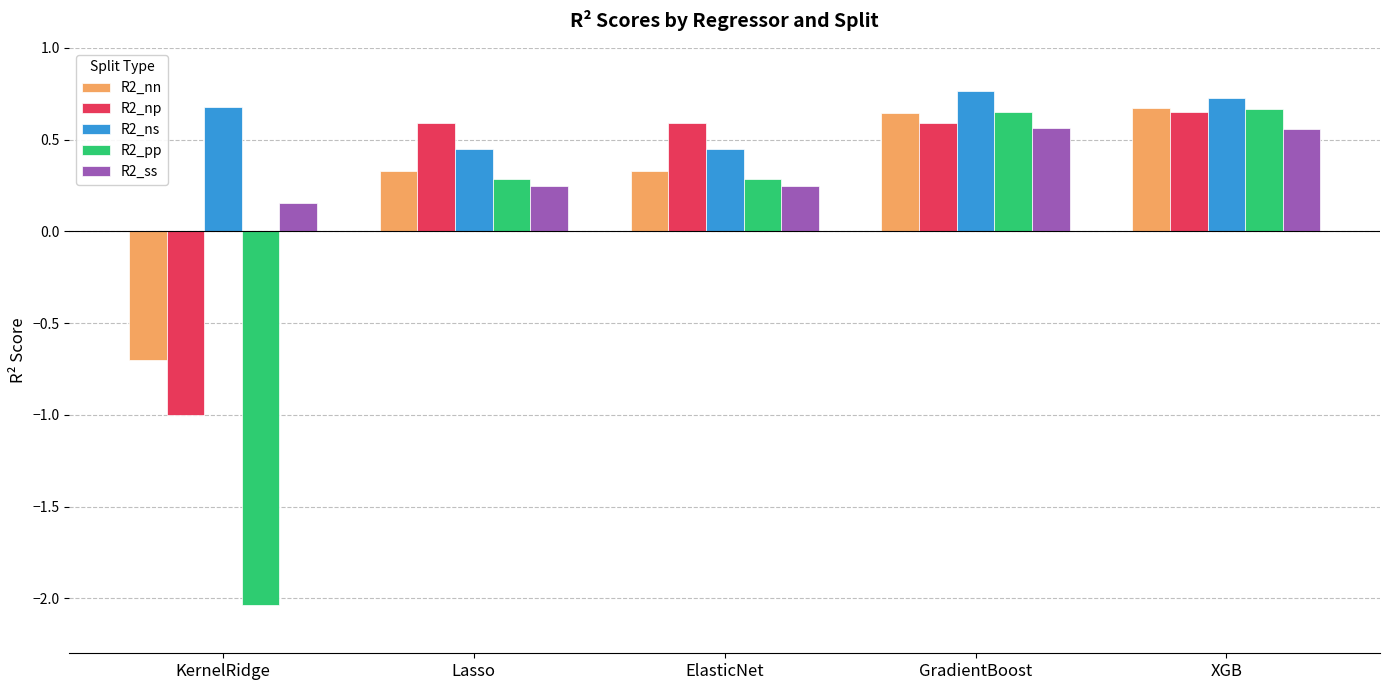

What is the label of the 4th bar from the right?

Lasso